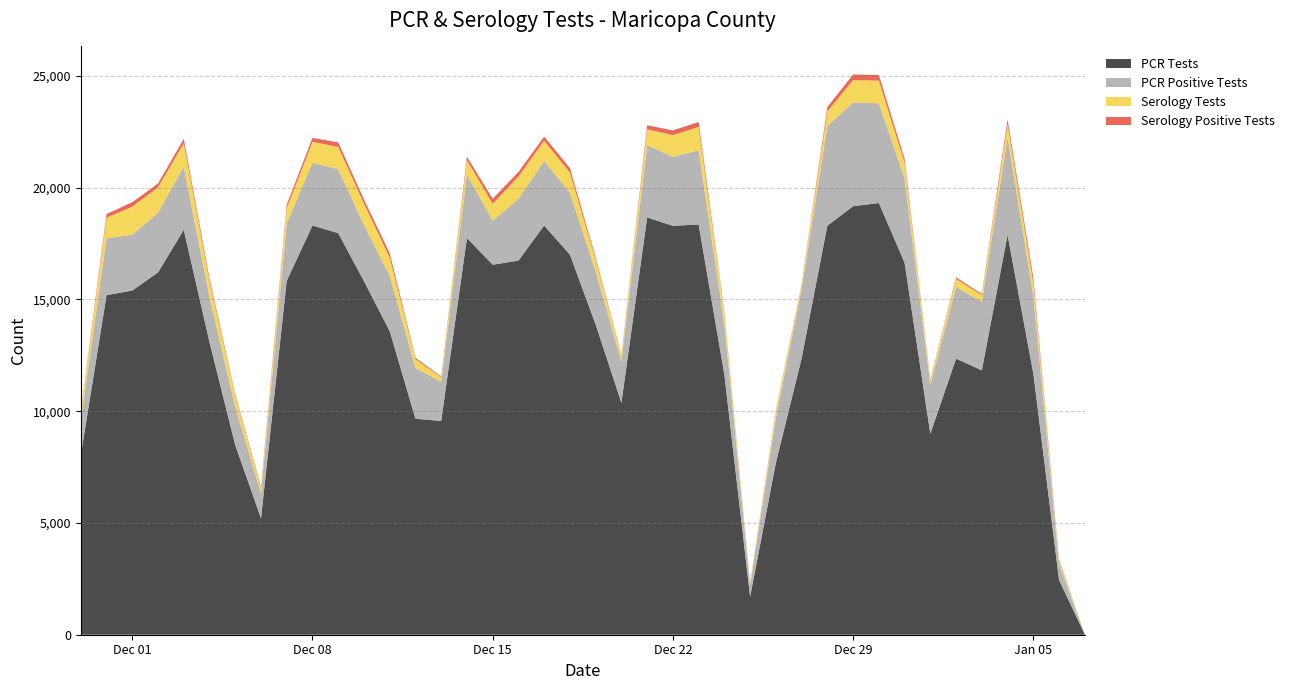

Reading left to right, what are all the values shown in this chart?

pcr_tests_MARICOPA: 2021-01-07=9	2021-01-06=2443	2021-01-05=11690	2021-01-04=17887	2021-01-03=11829	2021-01-02=12352	2021-01-01=8987	2020-12-31=16644	2020-12-30=19313	2020-12-29=19170	2020-12-28=18298	2020-12-27=12364	2020-12-26=7686	2020-12-25=1700	2020-12-24=11630	2020-12-23=18352	2020-12-22=18293	2020-12-21=18667	2020-12-20=10377	2020-12-19=13877	2020-12-18=17004	2020-12-17=18306	2020-12-16=16736	2020-12-15=16553	2020-12-14=17747	2020-12-13=9563	2020-12-12=9661	2020-12-11=13582	2020-12-10=15819	2020-12-09=17966	2020-12-08=18306	2020-12-07=15832	2020-12-06=5206	2020-12-05=8485	2020-12-04=13092	2020-12-03=18115	2020-12-02=16206	2020-12-01=15398	2020-11-30=15188	2020-11-29=8020
pcr_pos_tests_MARICOPA: 2021-01-07=0	2021-01-06=708	2021-01-05=3470	2021-01-04=4366	2021-01-03=3061	2021-01-02=3209	2021-01-01=2199	2020-12-31=3789	2020-12-30=4463	2020-12-29=4645	2020-12-28=4458	2020-12-27=3091	2020-12-26=2024	2020-12-25=534	2020-12-24=2246	2020-12-23=3324	2020-12-22=3083	2020-12-21=3237	2020-12-20=1849	2020-12-19=2382	2020-12-18=2765	2020-12-17=2891	2020-12-16=2762	2020-12-15=1975	2020-12-14=2837	2020-12-13=1760	2020-12-12=2274	2020-12-11=2475	2020-12-10=2517	2020-12-09=2859	2020-12-08=2807	2020-12-07=2566	2020-12-06=1113	2020-12-05=1706	2020-12-04=2023	2020-12-03=2828	2020-12-02=2674	2020-12-01=2497	2020-11-30=2549	2020-11-29=1551
ser_tests_MARICOPA: 2021-01-07=0	2021-01-06=163	2021-01-05=580	2021-01-04=586	2021-01-03=304	2021-01-02=353	2021-01-01=187	2020-12-31=683	2020-12-30=1013	2020-12-29=996	2020-12-28=655	2020-12-27=183	2020-12-26=269	2020-12-25=102	2020-12-24=476	2020-12-23=1040	2020-12-22=974	2020-12-21=707	2020-12-20=240	2020-12-19=522	2020-12-18=905	2020-12-17=904	2020-12-16=1002	2020-12-15=755	2020-12-14=644	2020-12-13=186	2020-12-12=388	2020-12-11=818	2020-12-10=952	2020-12-09=995	2020-12-08=937	2020-12-07=689	2020-12-06=248	2020-12-05=492	2020-12-04=699	2020-12-03=1046	2020-12-02=1133	2020-12-01=1255	2020-11-30=921	2020-11-29=390
ser_pos_tests_MARICOPA: 2021-01-07=0	2021-01-06=59	2021-01-05=232	2021-01-04=212	2021-01-03=55	2021-01-02=72	2021-01-01=44	2020-12-31=170	2020-12-30=247	2020-12-29=253	2020-12-28=194	2020-12-27=44	2020-12-26=50	2020-12-25=24	2020-12-24=85	2020-12-23=221	2020-12-22=212	2020-12-21=181	2020-12-20=46	2020-12-19=93	2020-12-18=201	2020-12-17=185	2020-12-16=202	2020-12-15=220	2020-12-14=158	2020-12-13=40	2020-12-12=66	2020-12-11=192	2020-12-10=181	2020-12-09=204	2020-12-08=178	2020-12-07=156	2020-12-06=62	2020-12-05=67	2020-12-04=132	2020-12-03=193	2020-12-02=172	2020-12-01=198	2020-11-30=161	2020-11-29=41